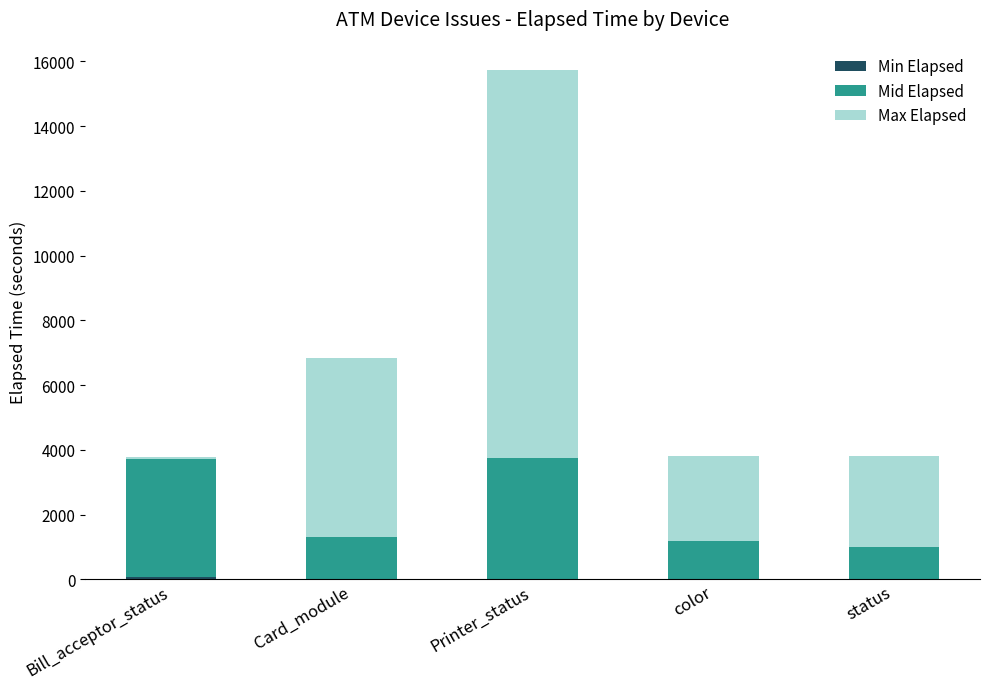

What is the total value across all series at Card_module?

6839